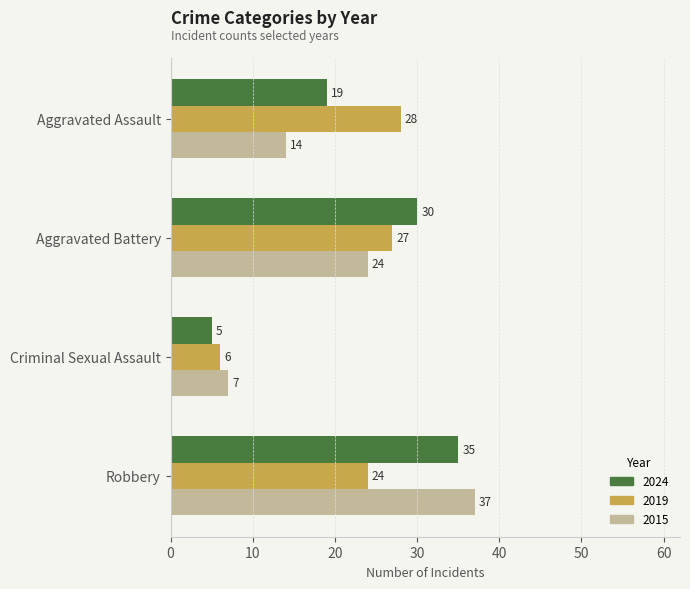

How many data points does each series have?

4